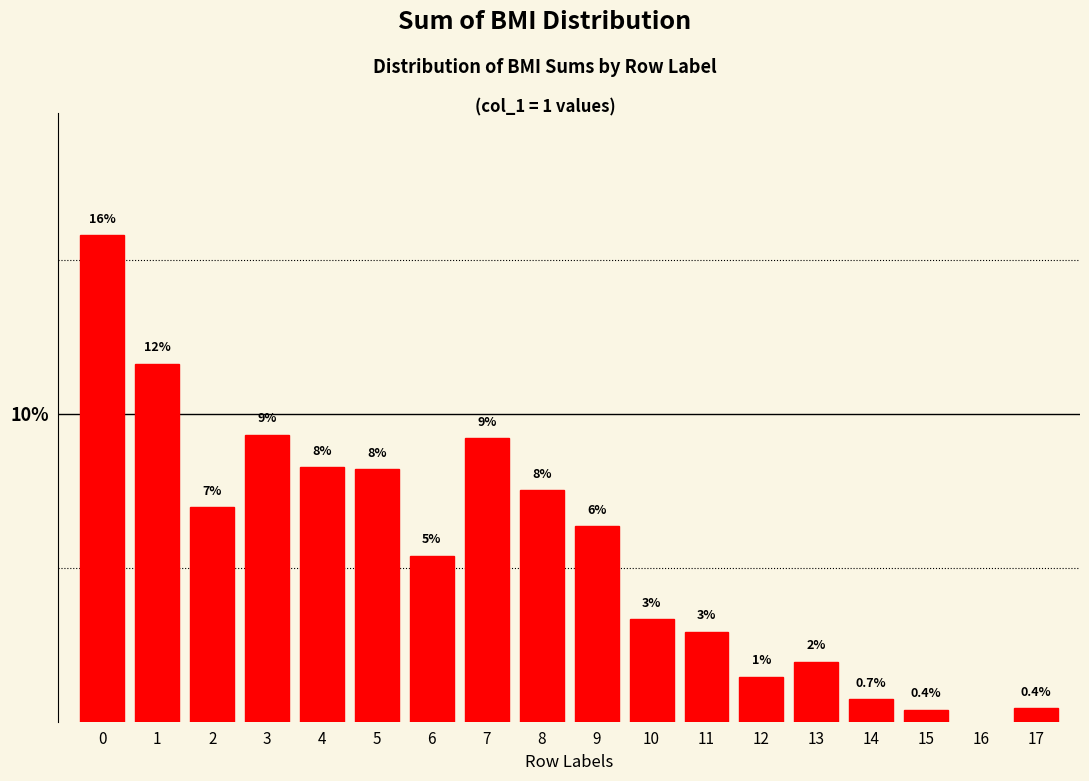

How many bars are there in total?

17